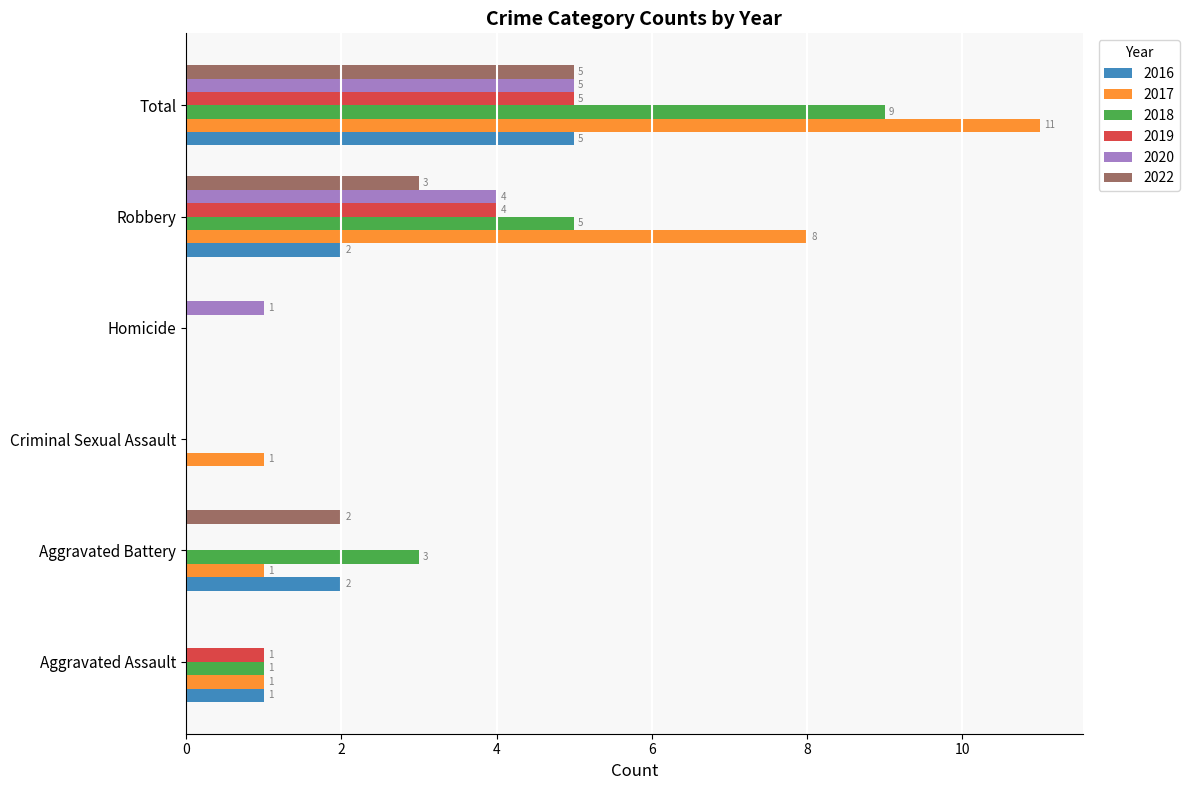

At which category is the sum across all series the highest?

Total